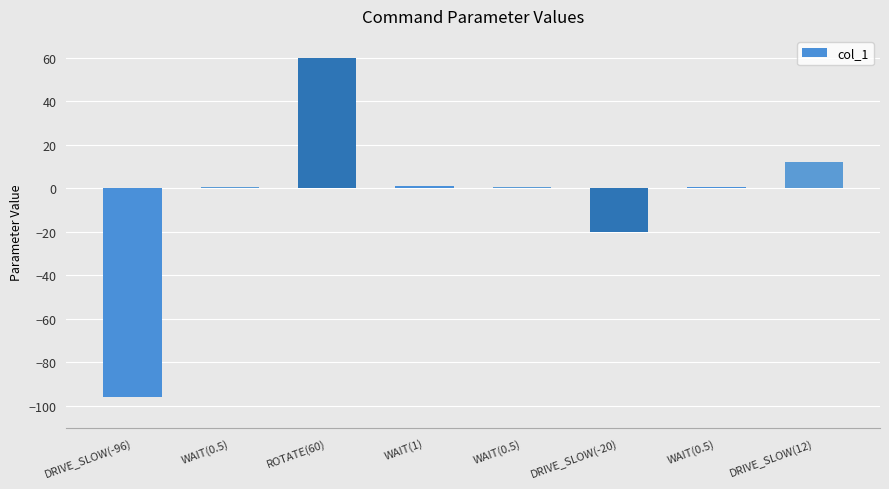

What is the label of the 2nd bar from the right?

WAIT(0.5)